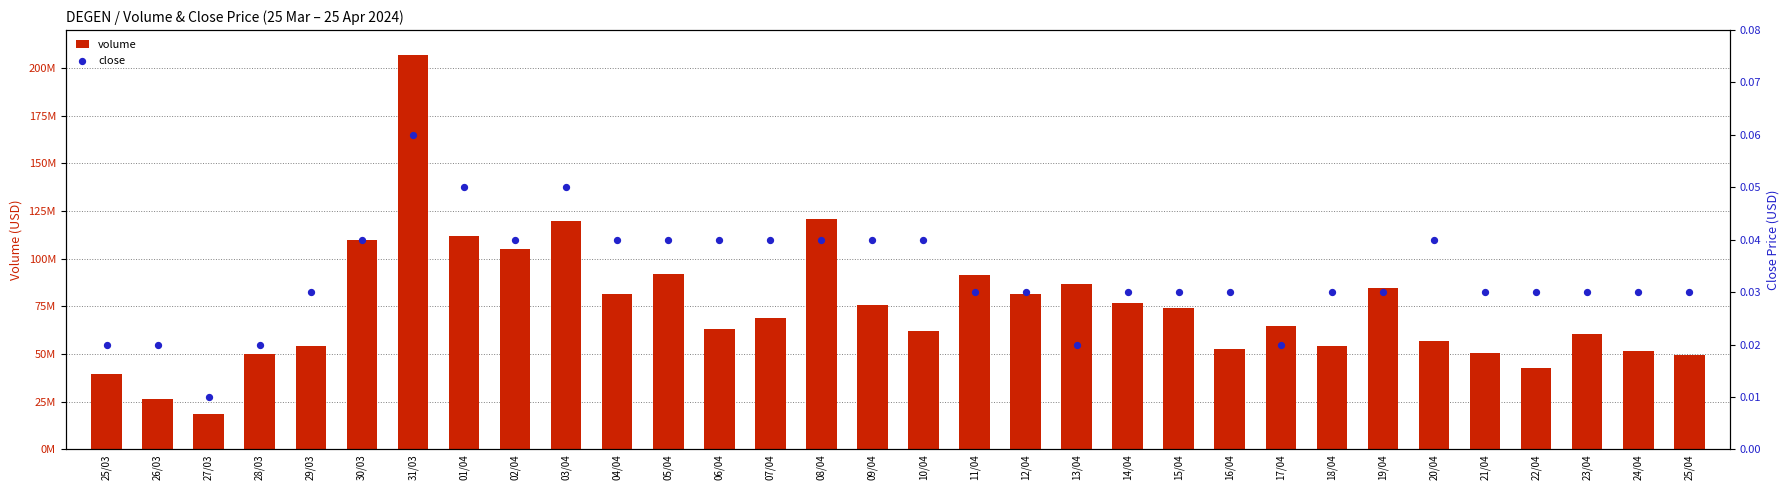

Which series contains the lowest Y value?

close